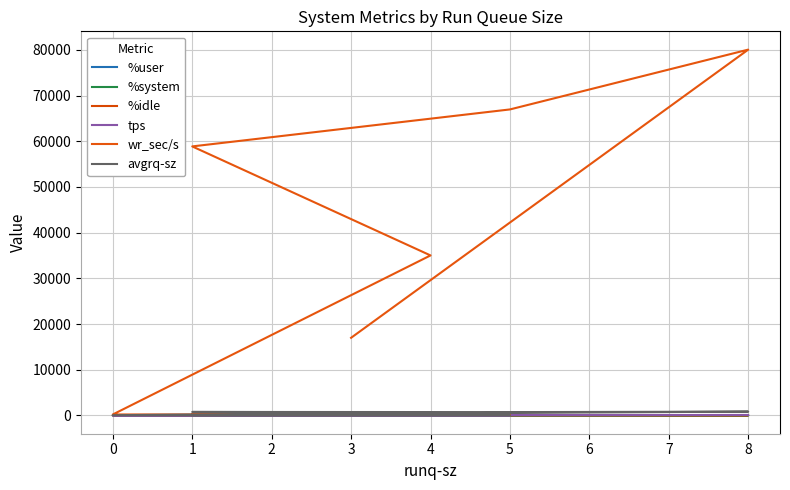

What position from the left is 6?

8